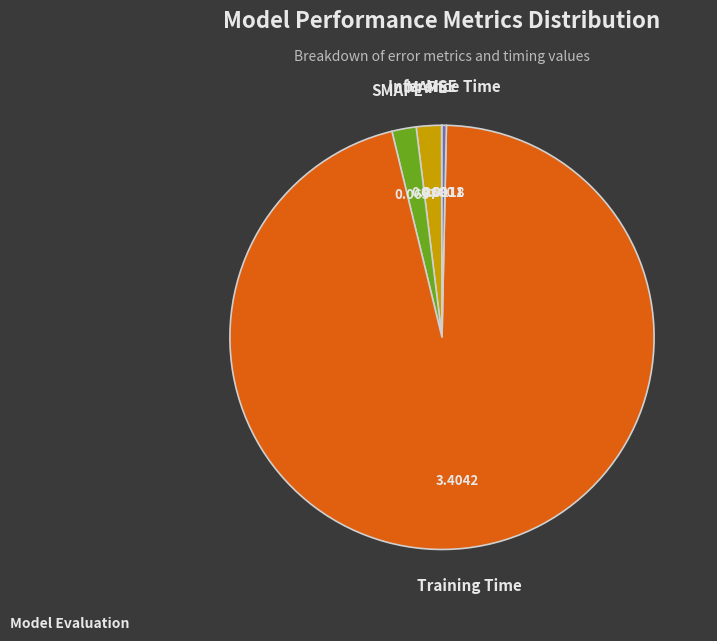

What is the largest slice in the pie chart?

Training Time